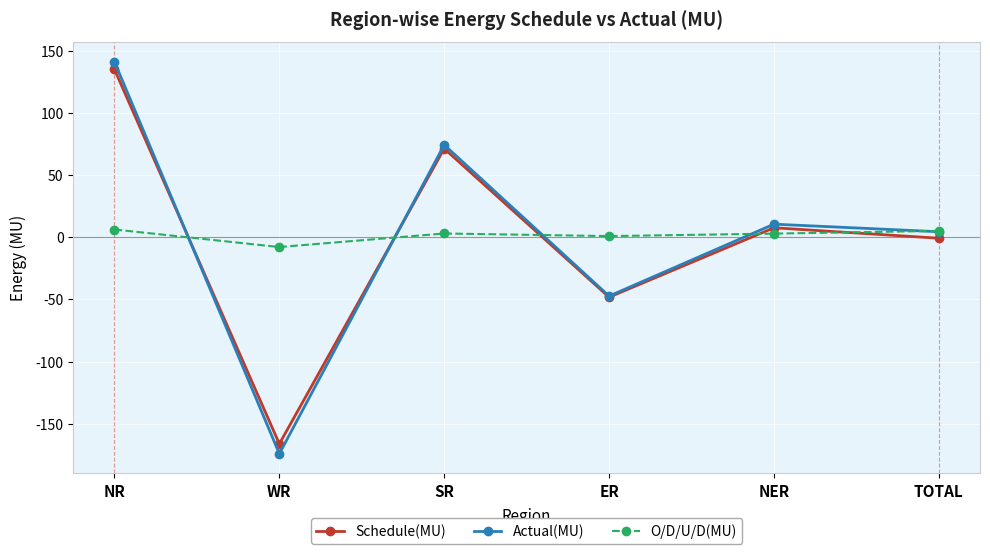

What is the spread (max minus min) of values at ER?

49.1